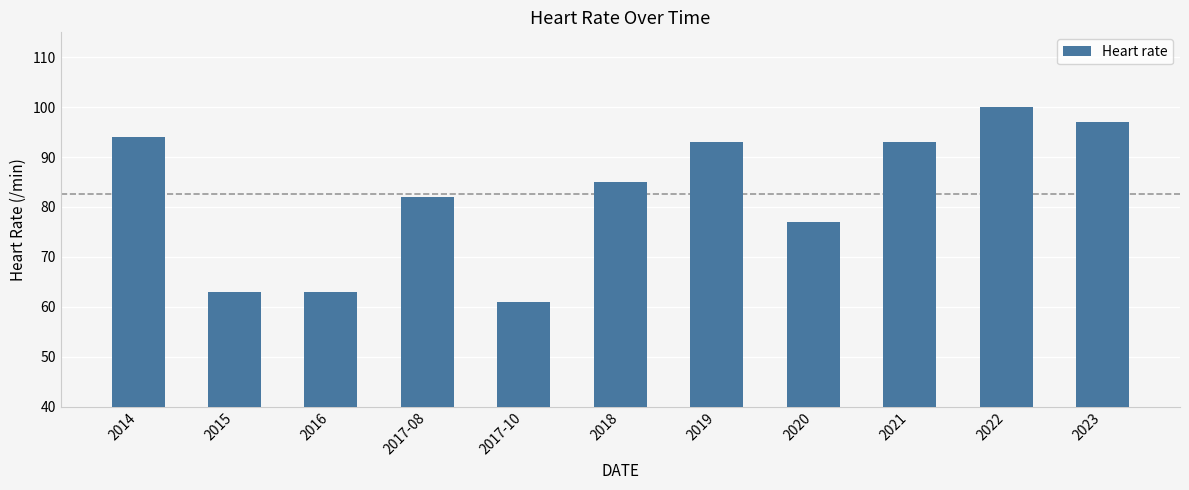

What is the change in value from 2022 to 2023?

-3